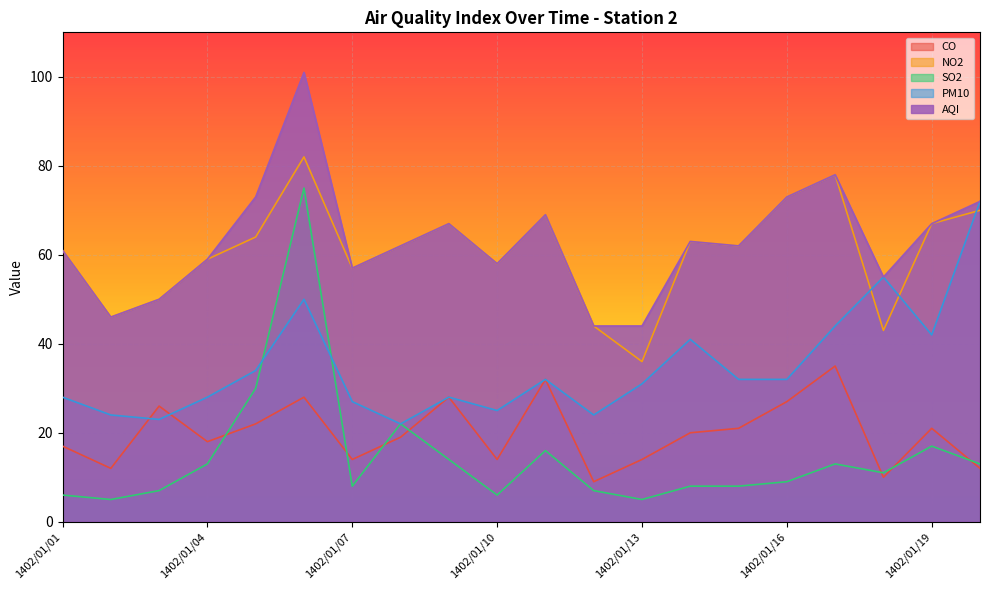

How many times do SO2 and CO cross each other?

7